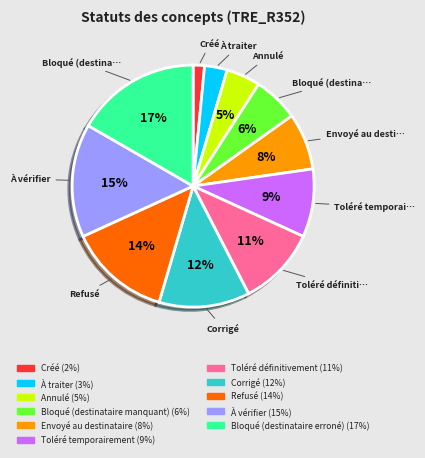

Is the sum of Bloqué (destinataire manquant) and Créé greater than half?

No